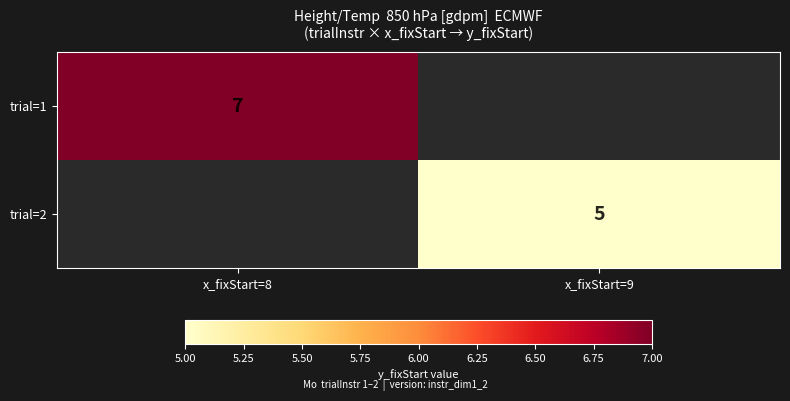

Is the value of trial=2 at x_fixStart=9 greater than the value of trial=1 at x_fixStart=8?

No